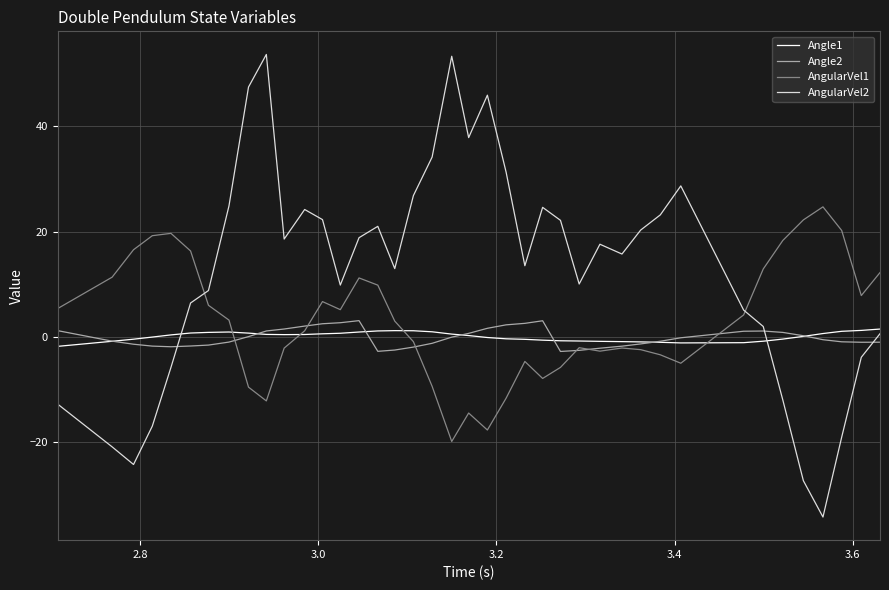

Which series has the widest spread of values?

AngularVel2